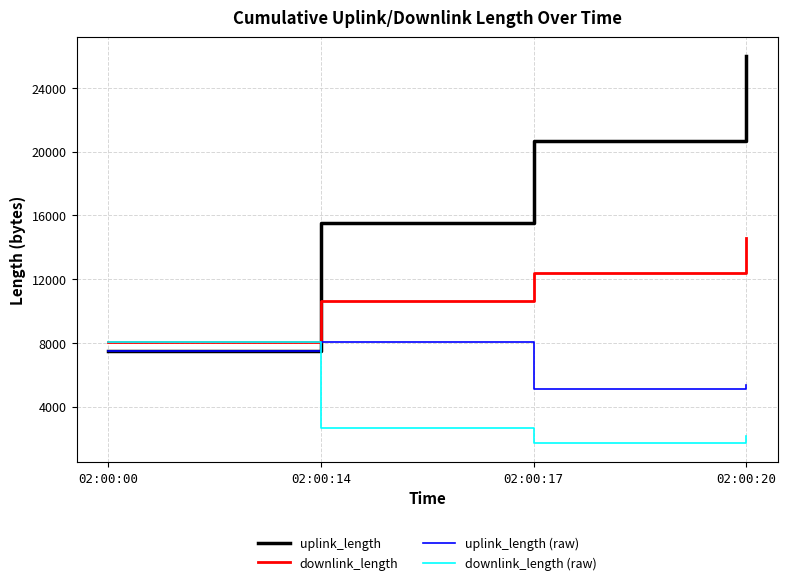

How many lines are shown in the chart?

4